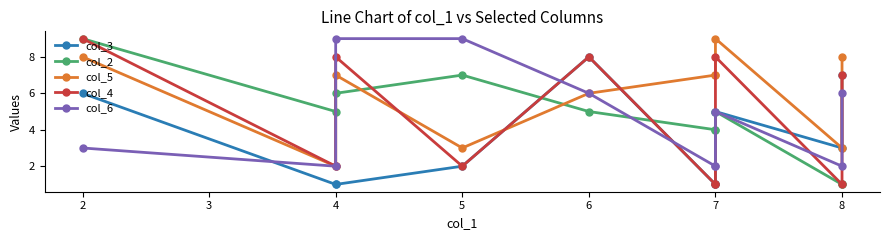

What is the value of the col_6 point at the 3rd from the left?

9